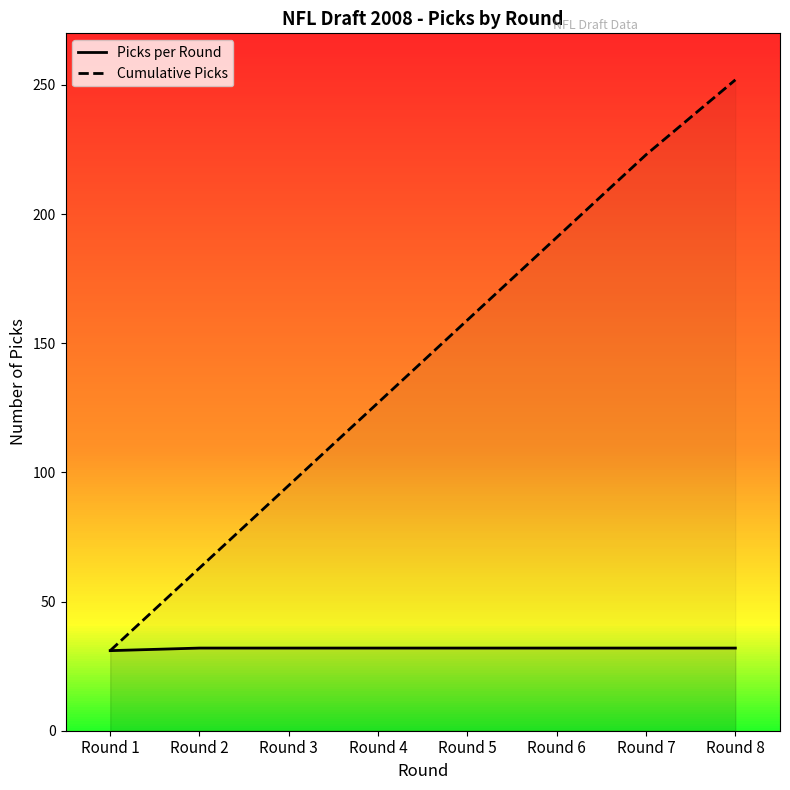

At how many categories does at least one series exceed 181?

3